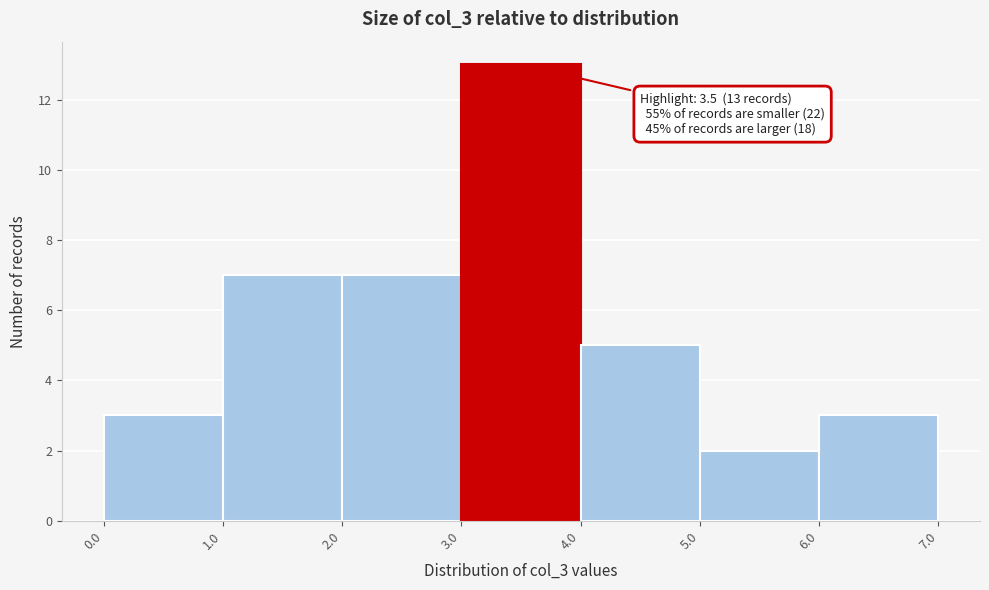

Over which range of the x-axis is the bar tallest?

3.0 to 4.0